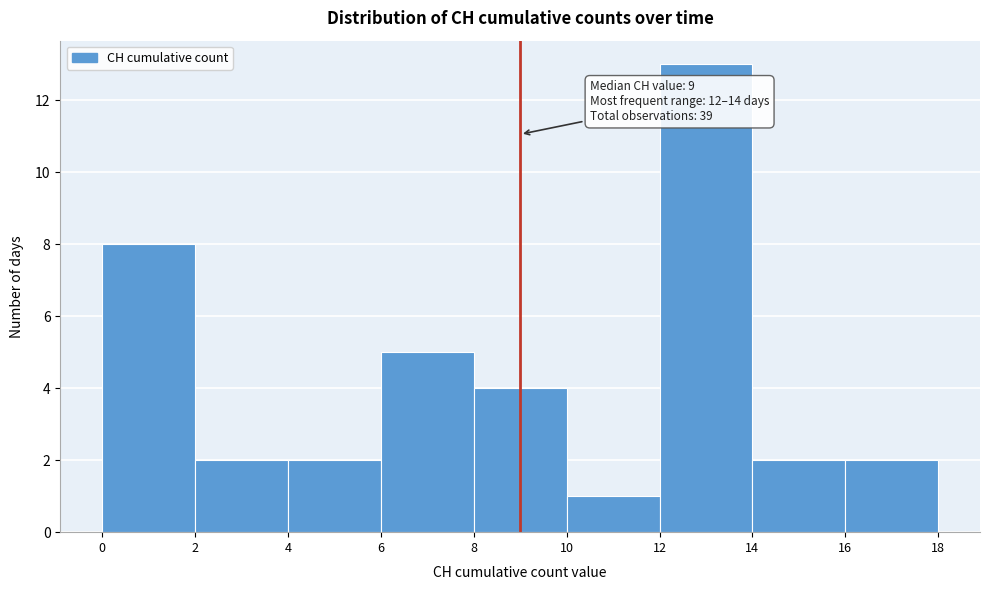

Which range on the x-axis has the tallest bar?

12 to 14